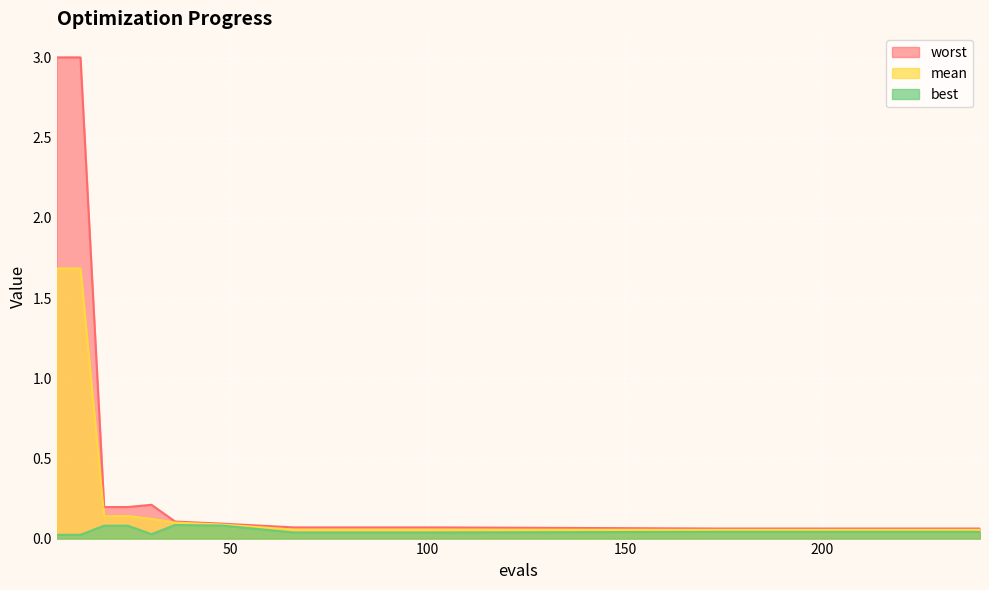

What are all the series names shown in the legend?

worst, mean, best